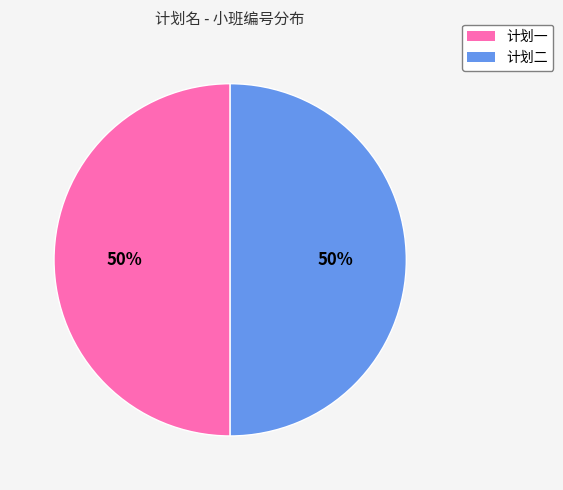

Combined, do 计划一 and 计划二 account for over 50%?

Yes